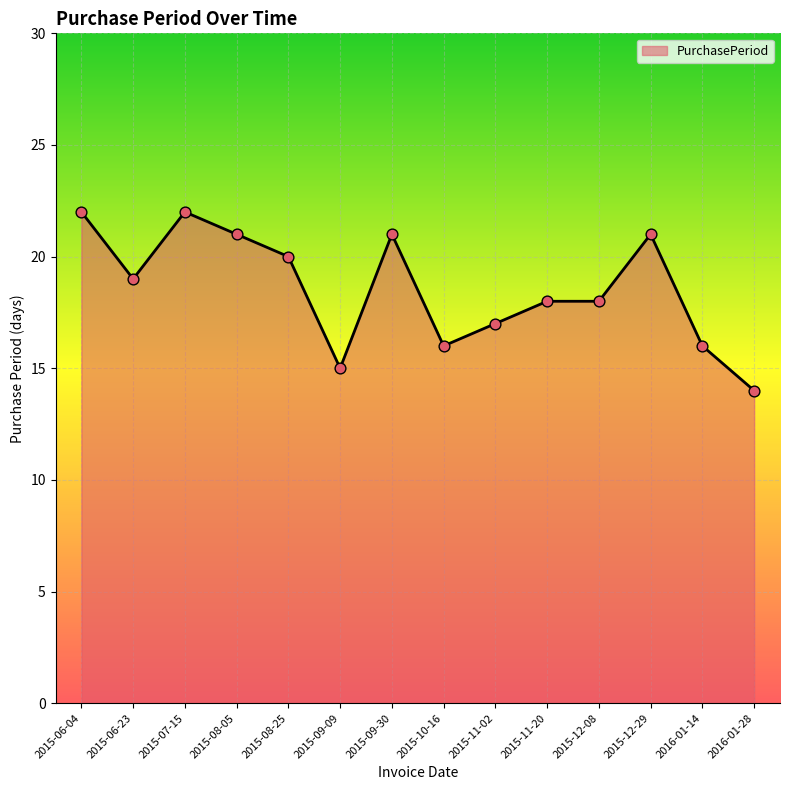

Approximately how many times larger is the value at 2015-12-08 compared to 2015-06-04?

0.8